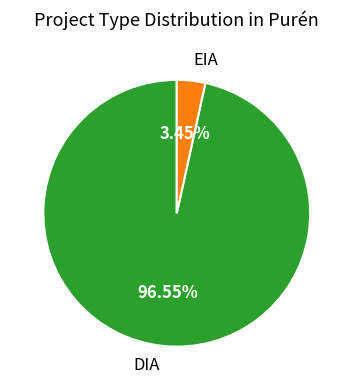

To the nearest percent, what is the combined percentage of DIA and EIA?

100%